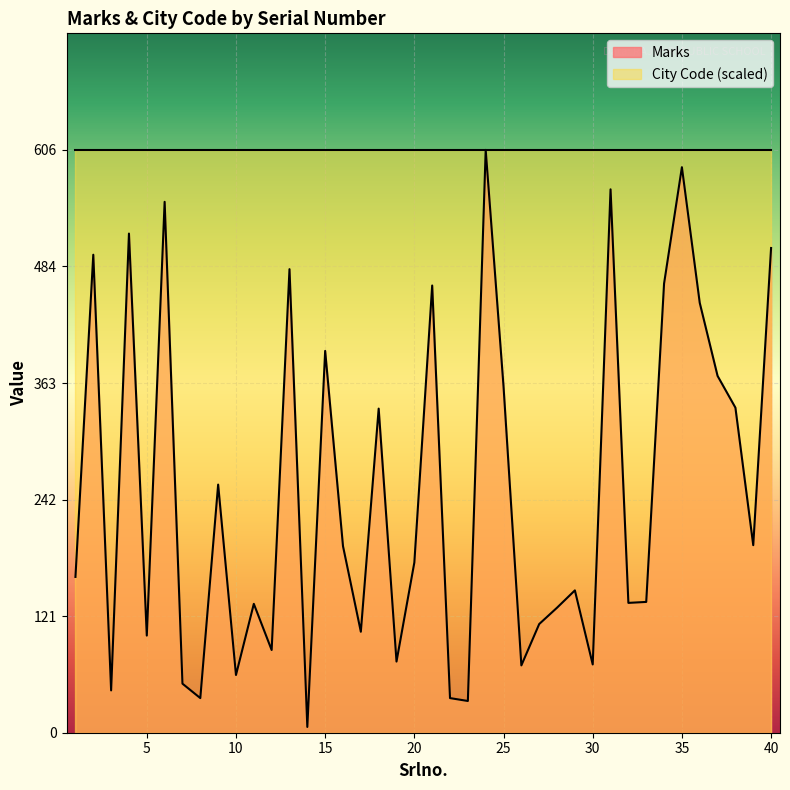

What is the difference between the second highest and second lowest values?

555